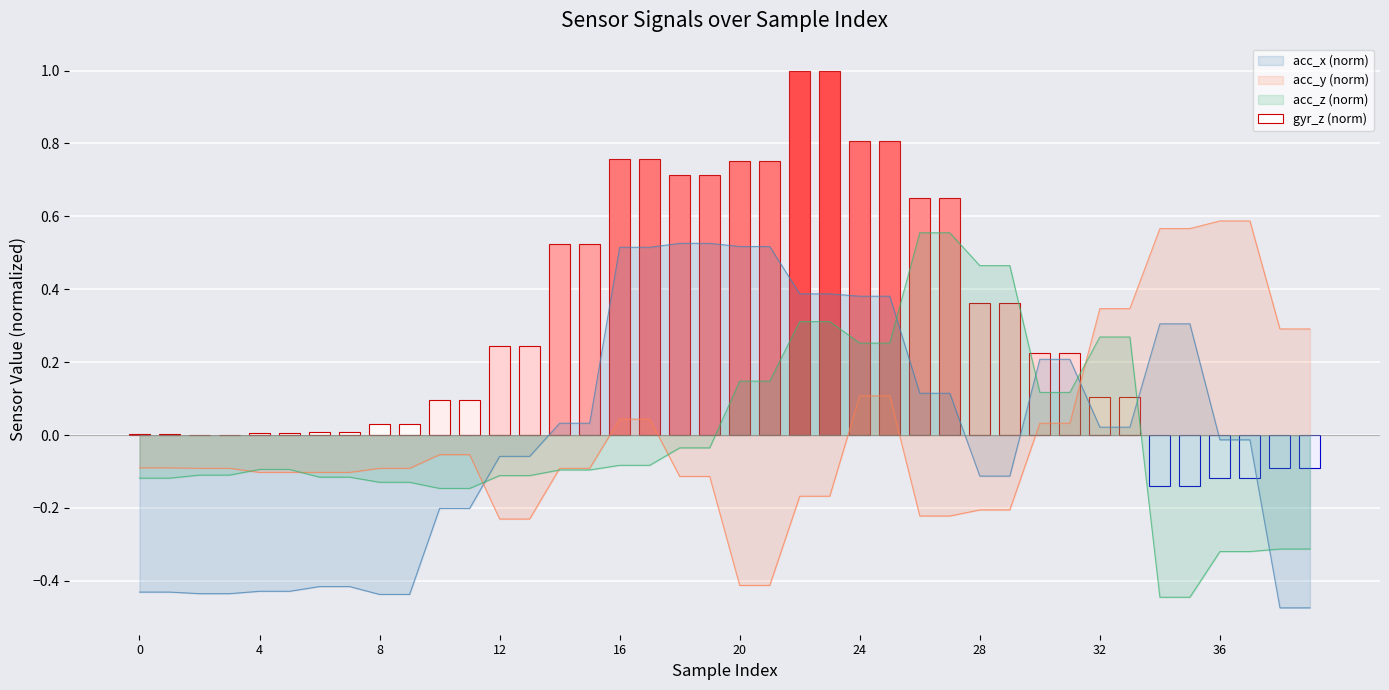

What is the total value across all series at 6?

-0.6